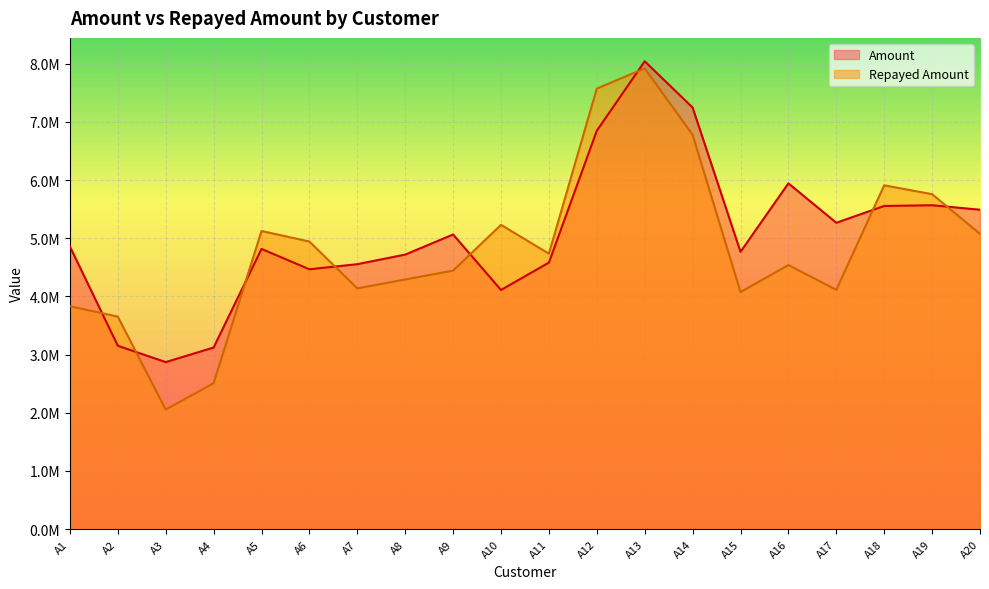

What is the value of the Repayed Amount point at the 19th from the left?

5757889.4